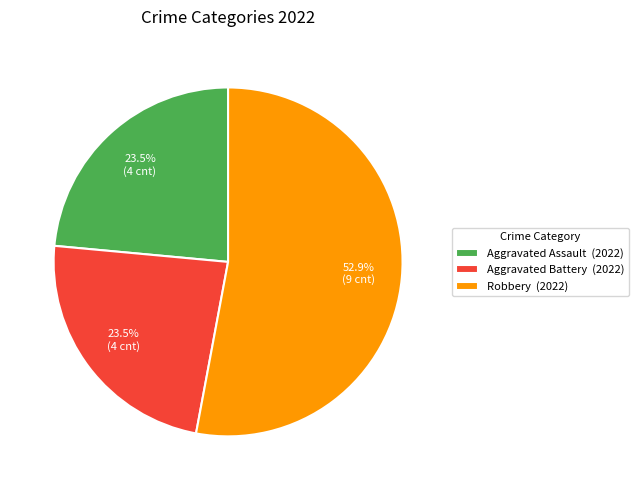

Which slice is the largest?

Robbery (2022)